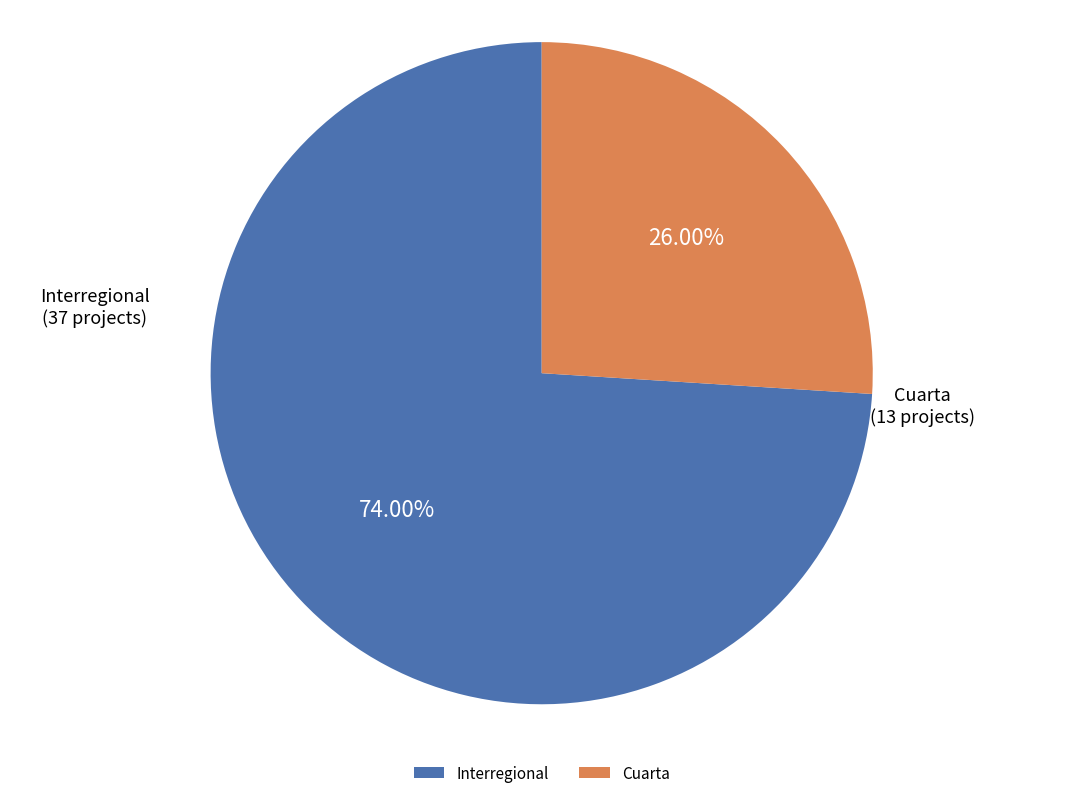

True or false: Cuarta accounts for 26% of the total.

True